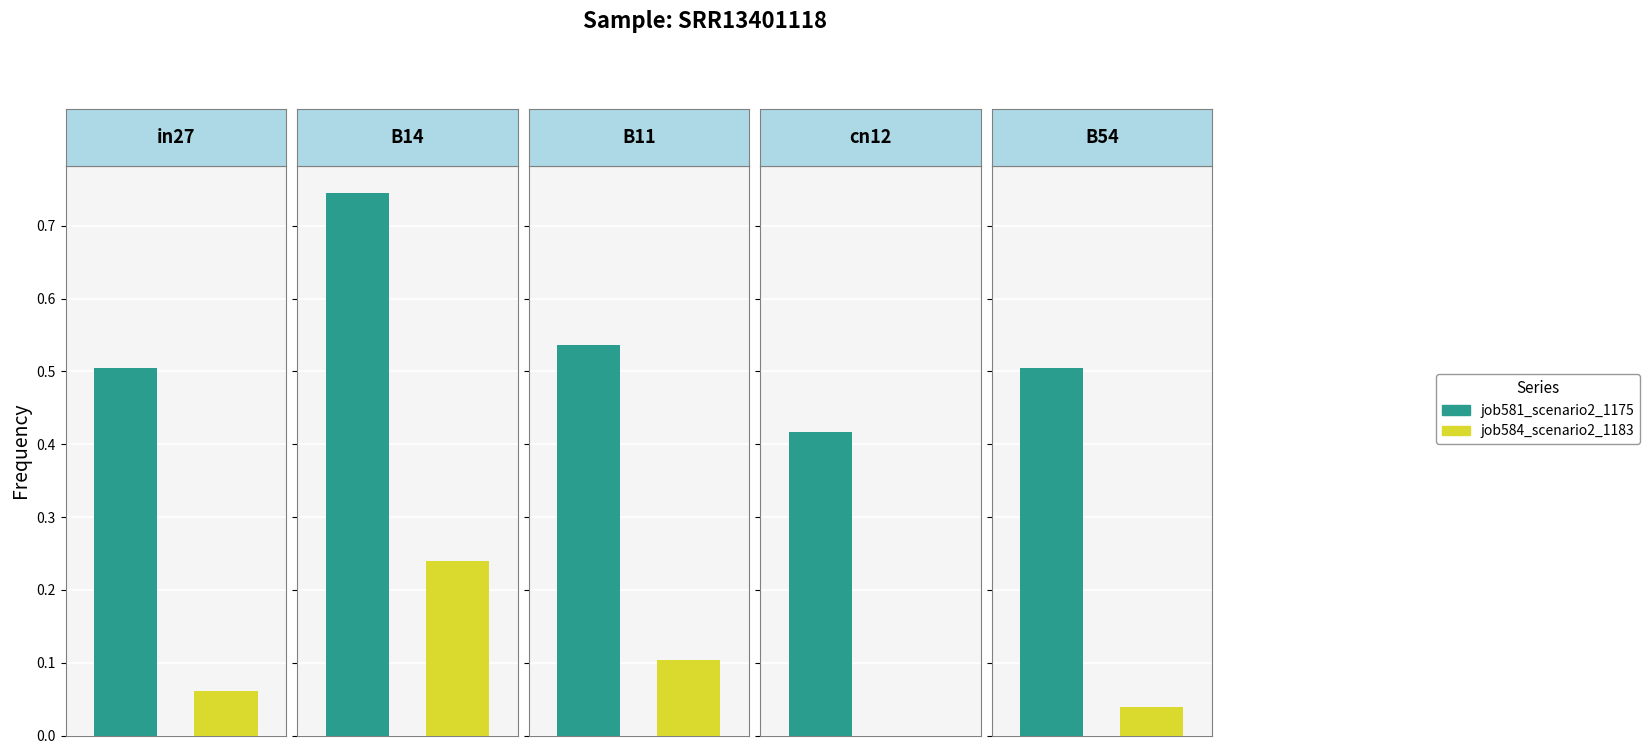

What are all the series names shown in the legend?

job584_scenario2_1183, job581_scenario2_1175